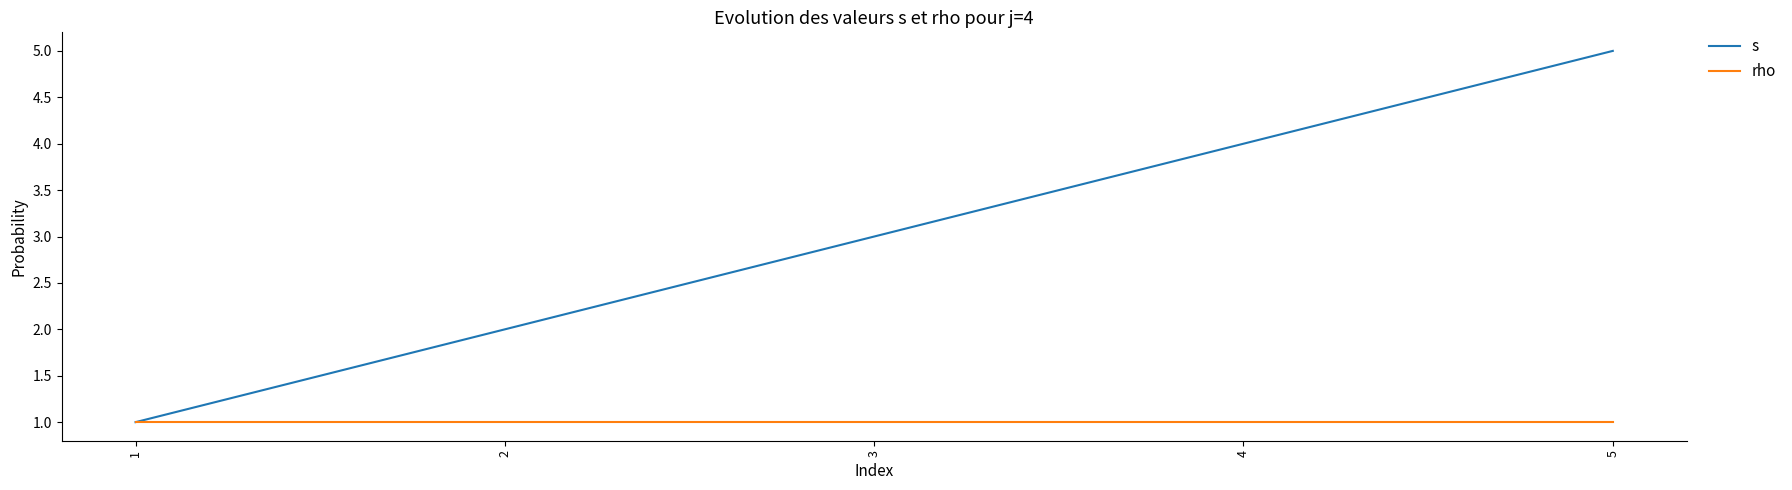

Reading left to right, transcribe all the data shown in this chart.

s: 1=1	2=2	3=3	4=4	5=5
rho: 1=1	2=1	3=1	4=1	5=1